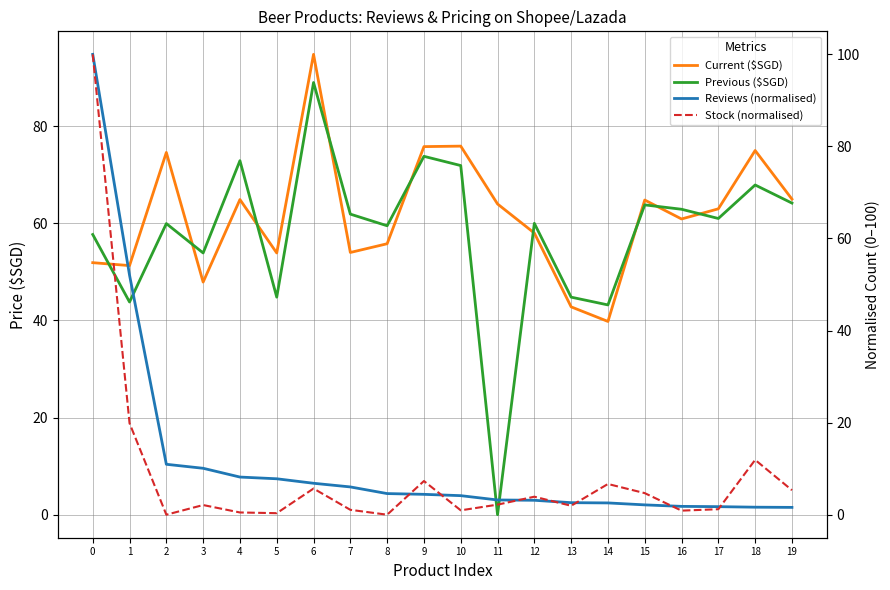

What are all the series names shown in the legend?

Current ($SGD), Previous ($SGD), Reviews (normalised), Stock (normalised)